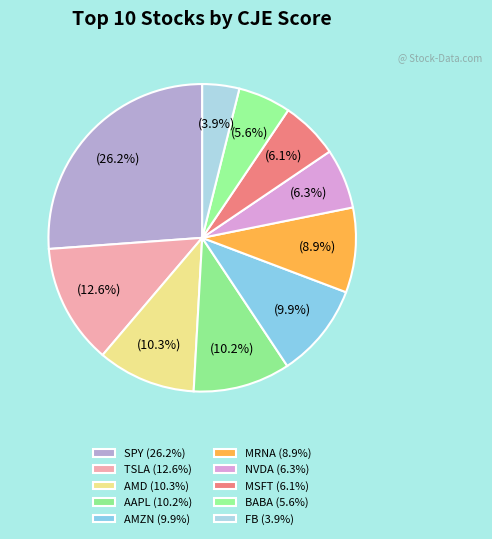

Which slice is the smallest?

FB